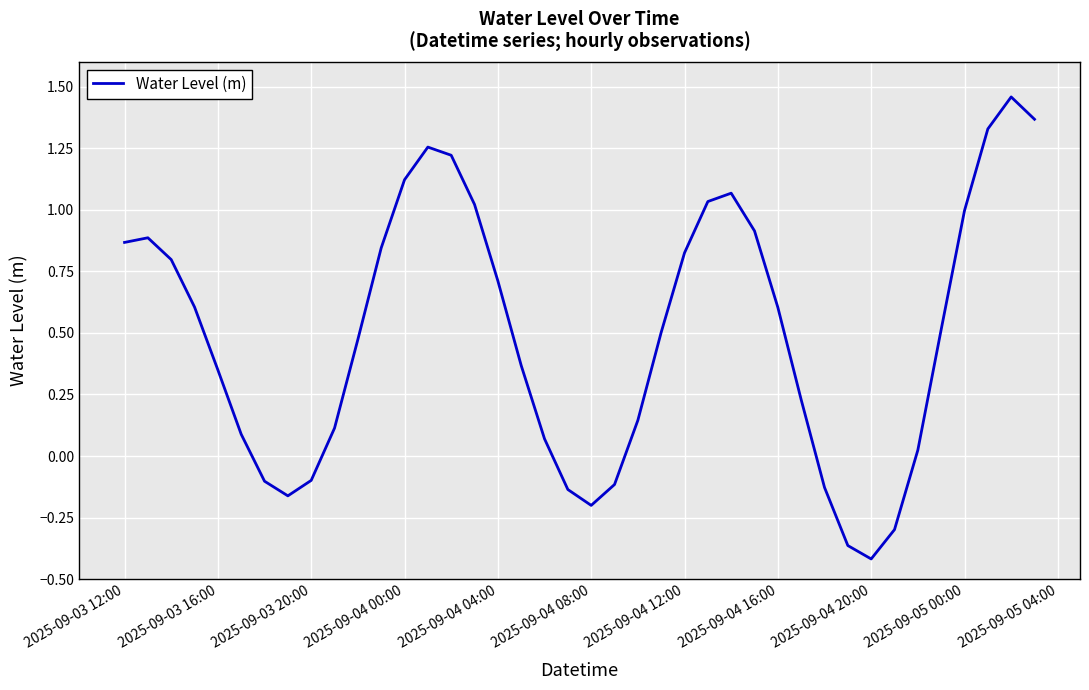

What is the difference between the maximum and minimum values?

1.9